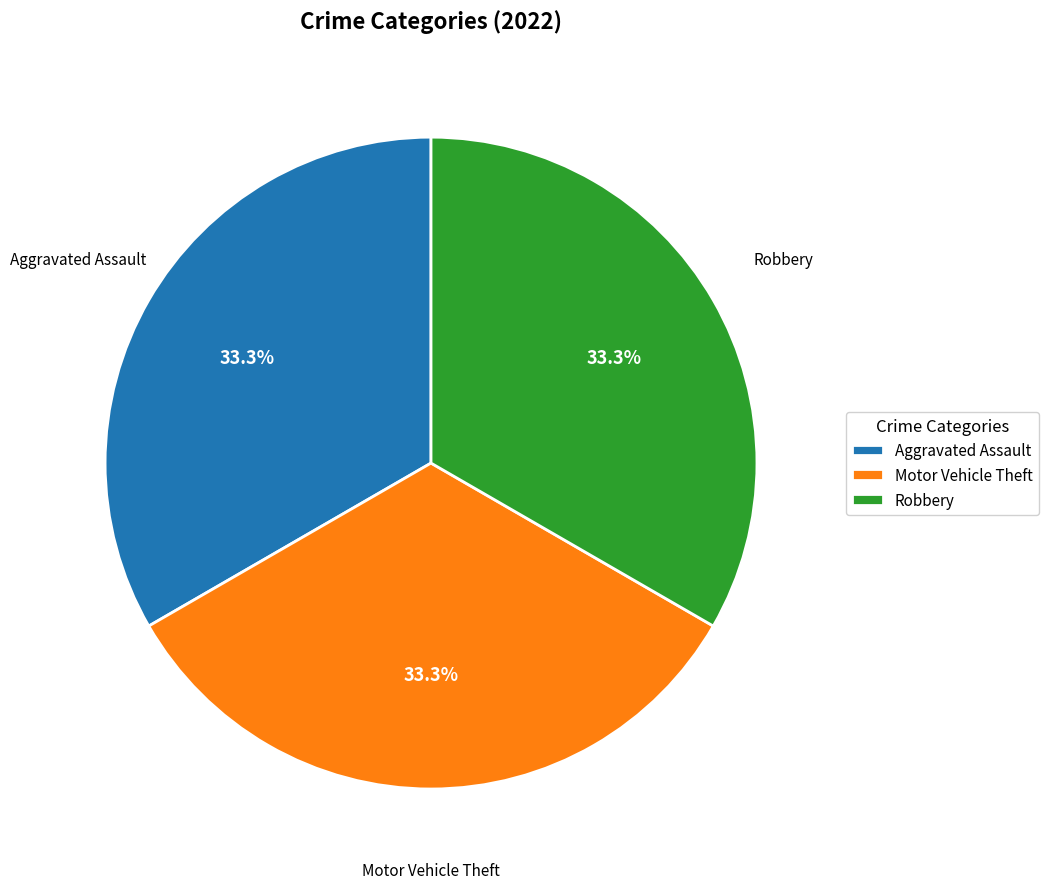

What percentage is NOT represented by Aggravated Assault?

66.7%